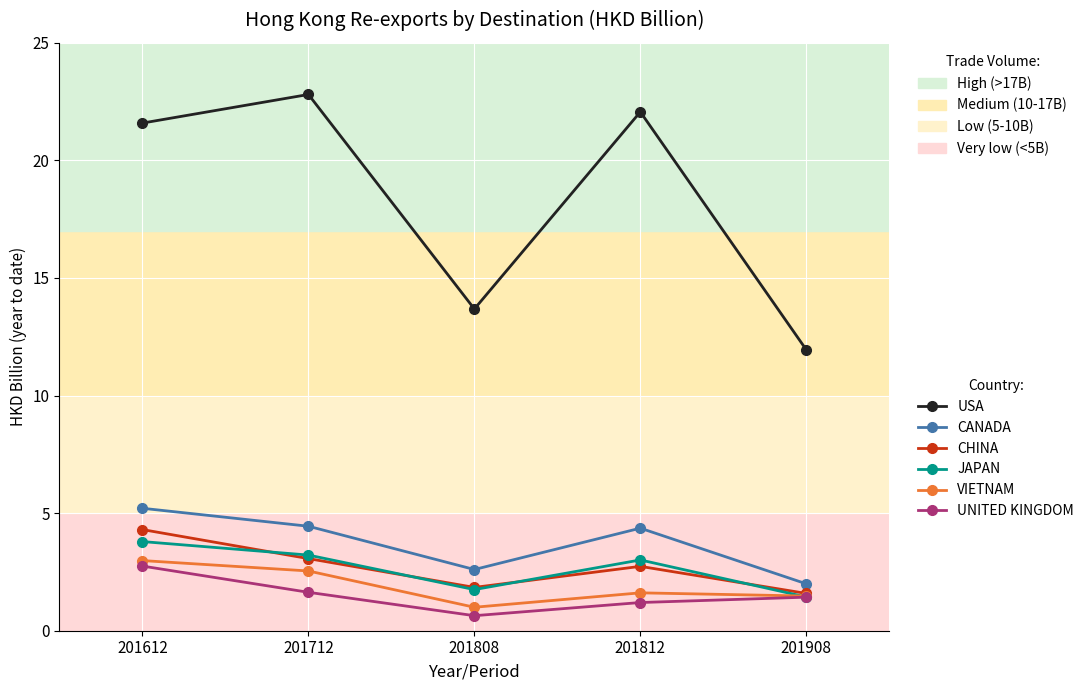

What is the sum of the CANADA values at 201812 and 201808?

7.0